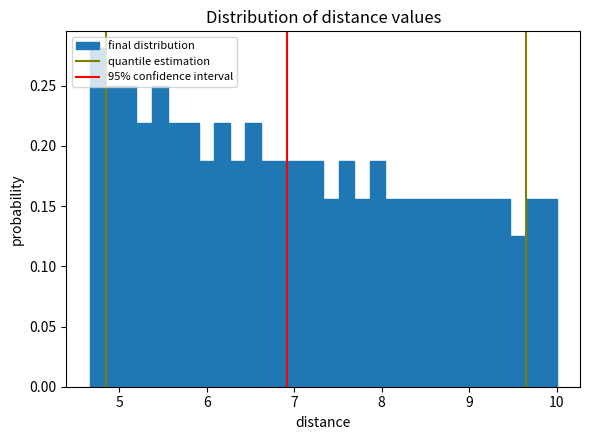

Around what value on the x-axis is the tallest bar? Give the approximate position of its centre, as read against the axis.

4.8